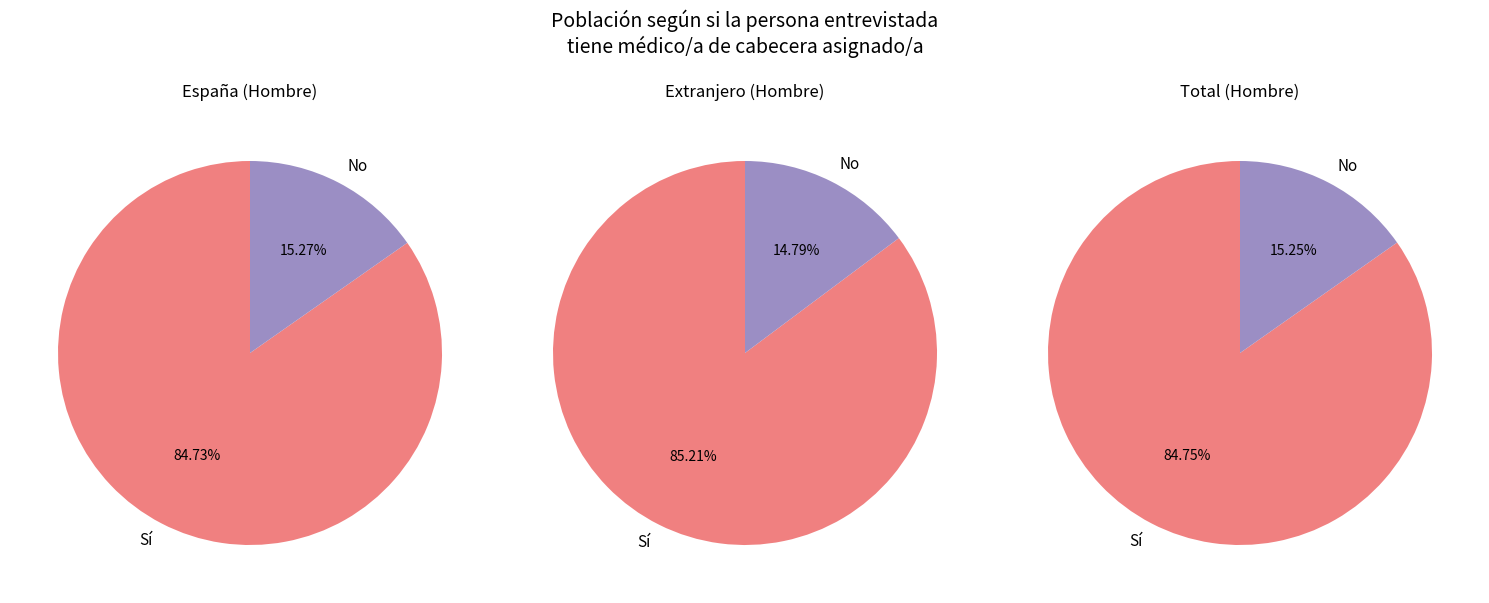

Do Sí and No together represent more than half of the pie?

Yes